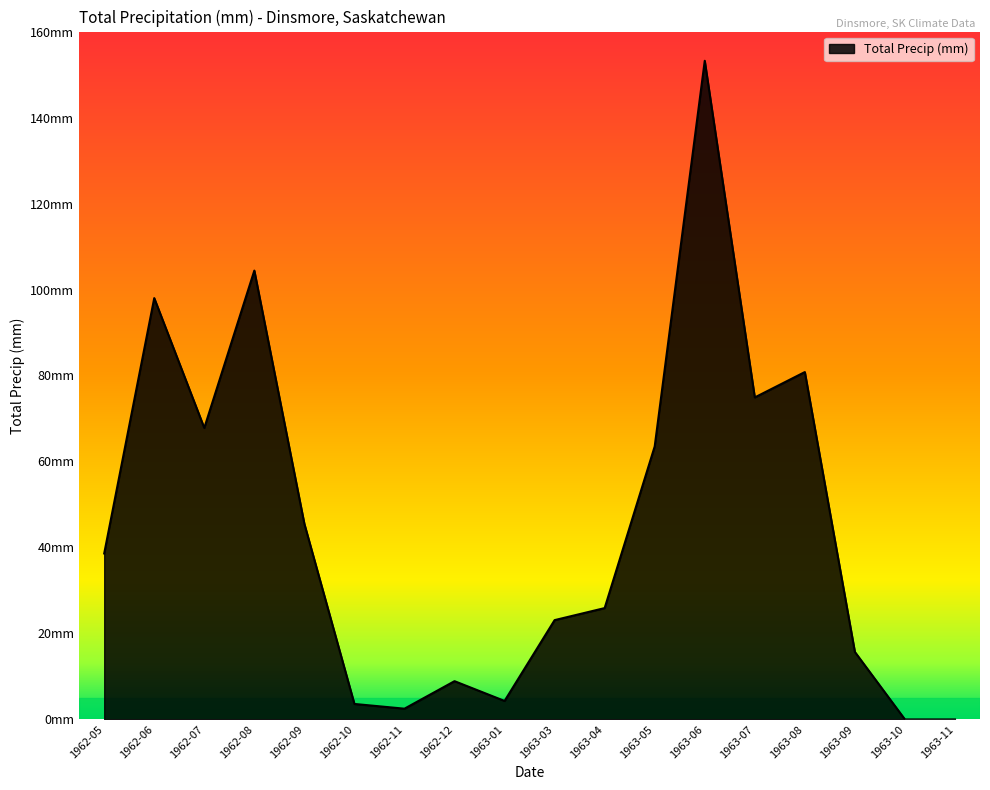

Which category has the lowest value across all series?

1963-10